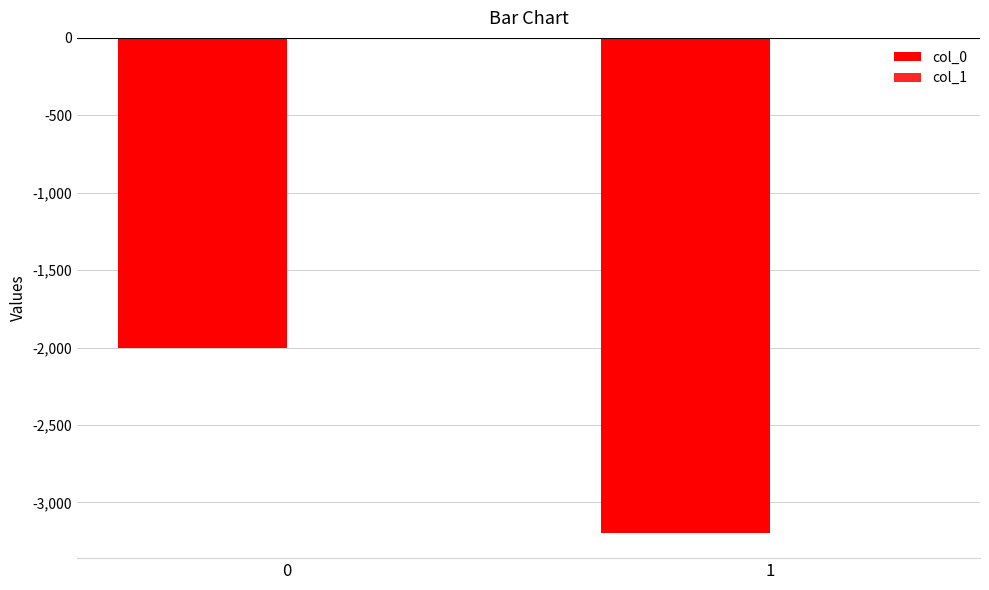

How many categories are shown in the chart?

2